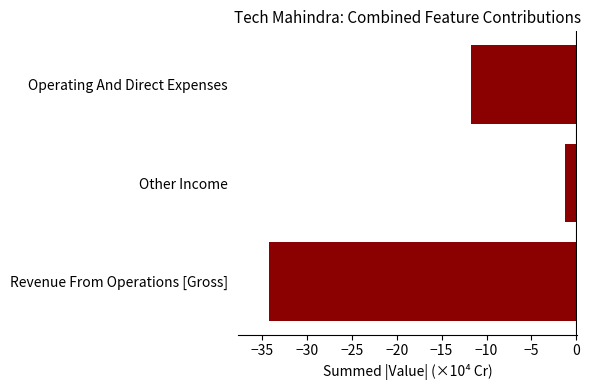

Reading bottom to top, transcribe all the data shown in this chart.

Revenue From Operations [Gross]=-34.2	Other Income=-1.2	Operating And Direct Expenses=-11.8